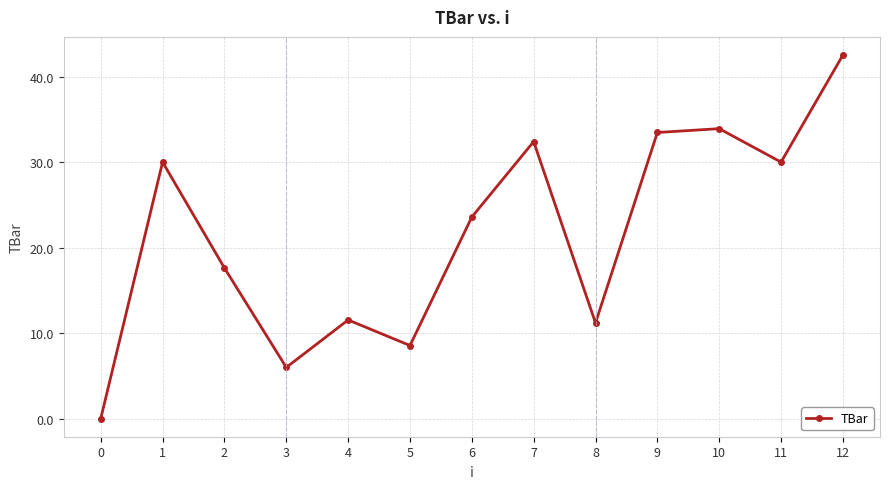

Which label corresponds to the largest value in the chart?

12